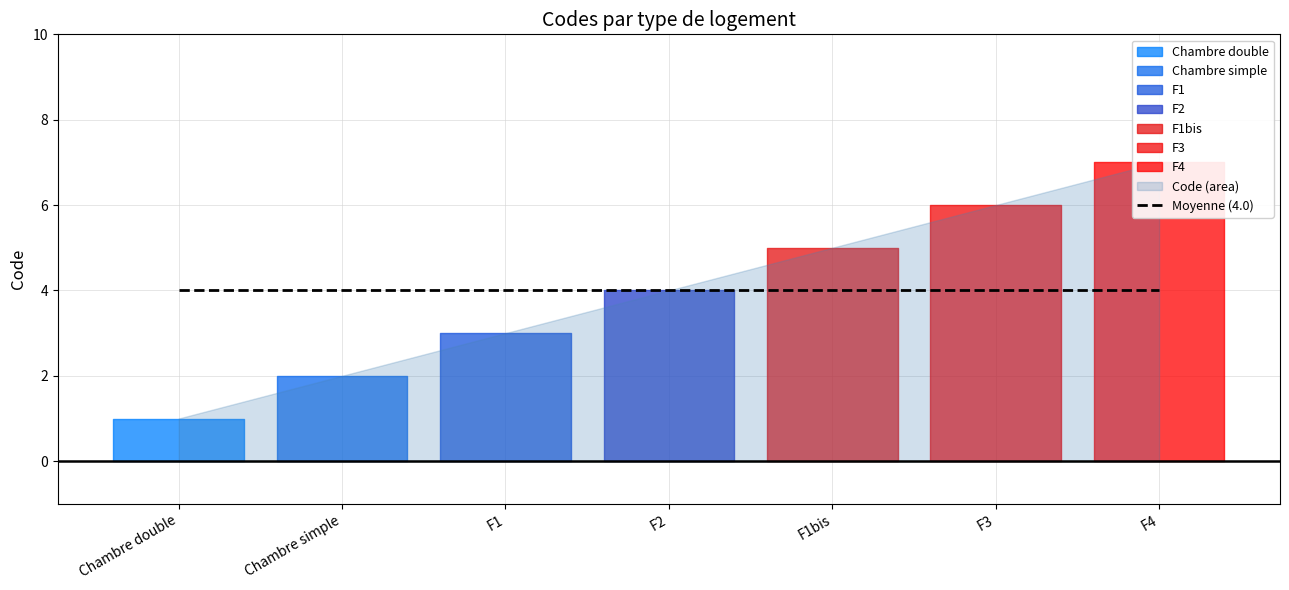

Where is the data nearest to the value 4?

F2